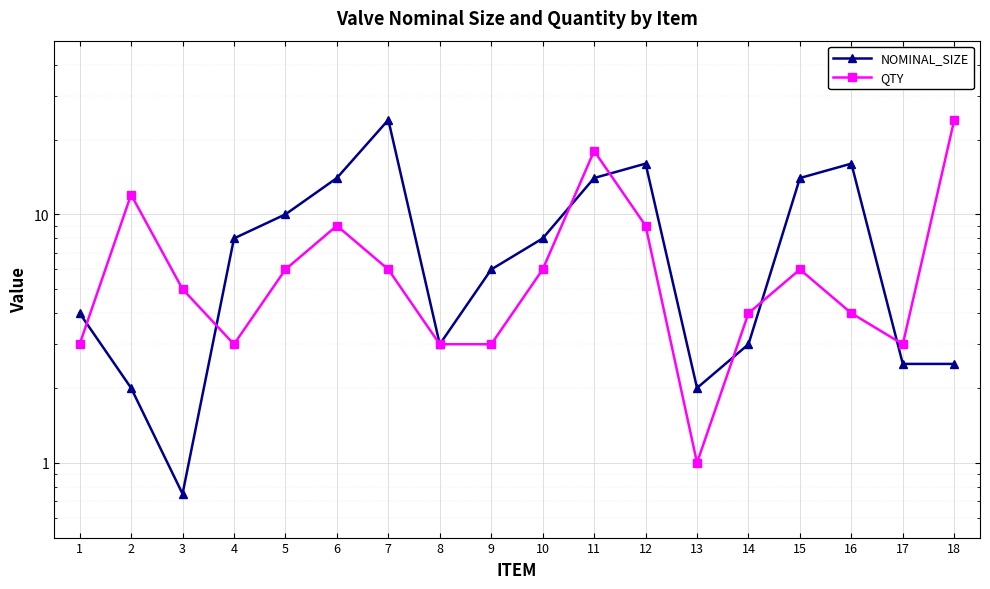

The QTY series shows 2.6 at 2. True or false?

False